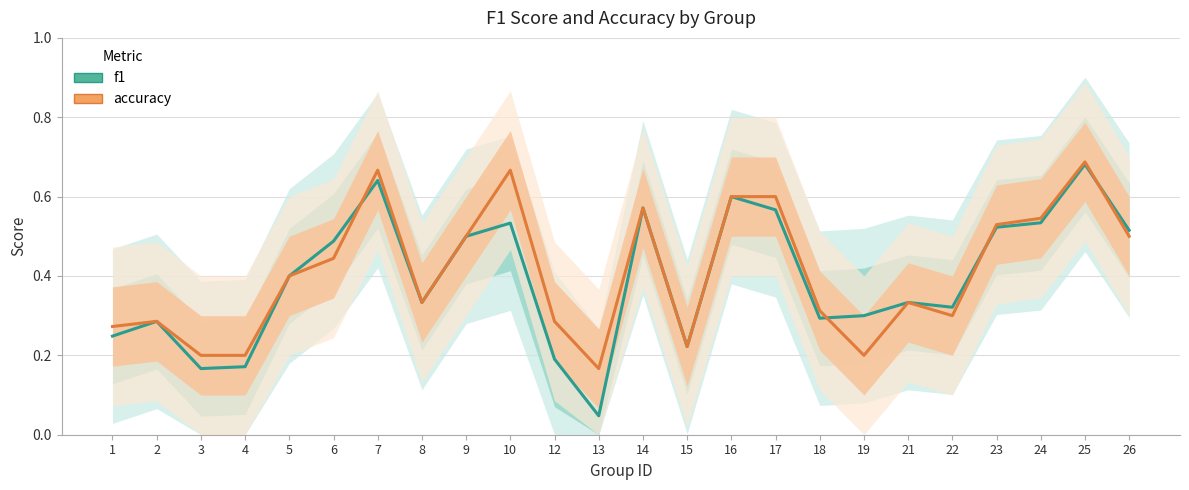

Which series has the widest spread of values?

f1